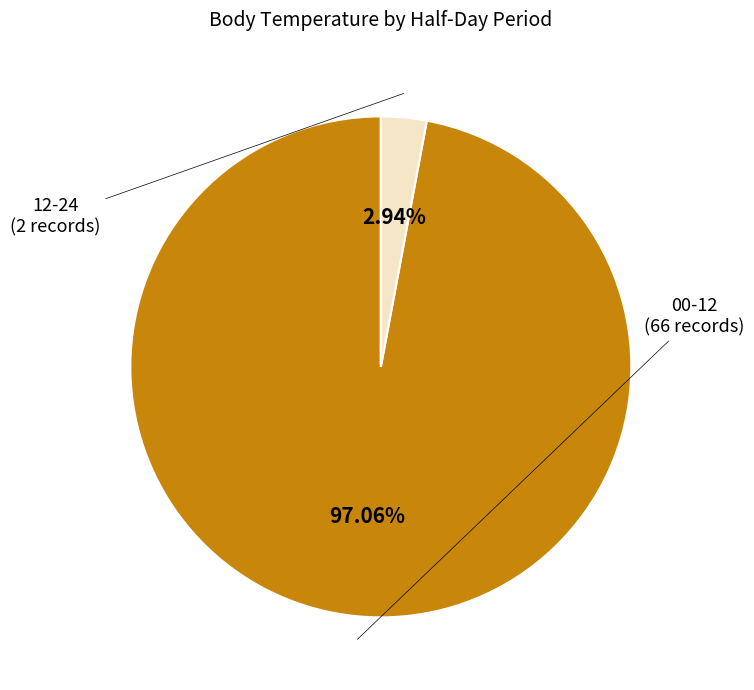

Approximately how many times larger is the value at 00-12 compared to 12-24?

33.0